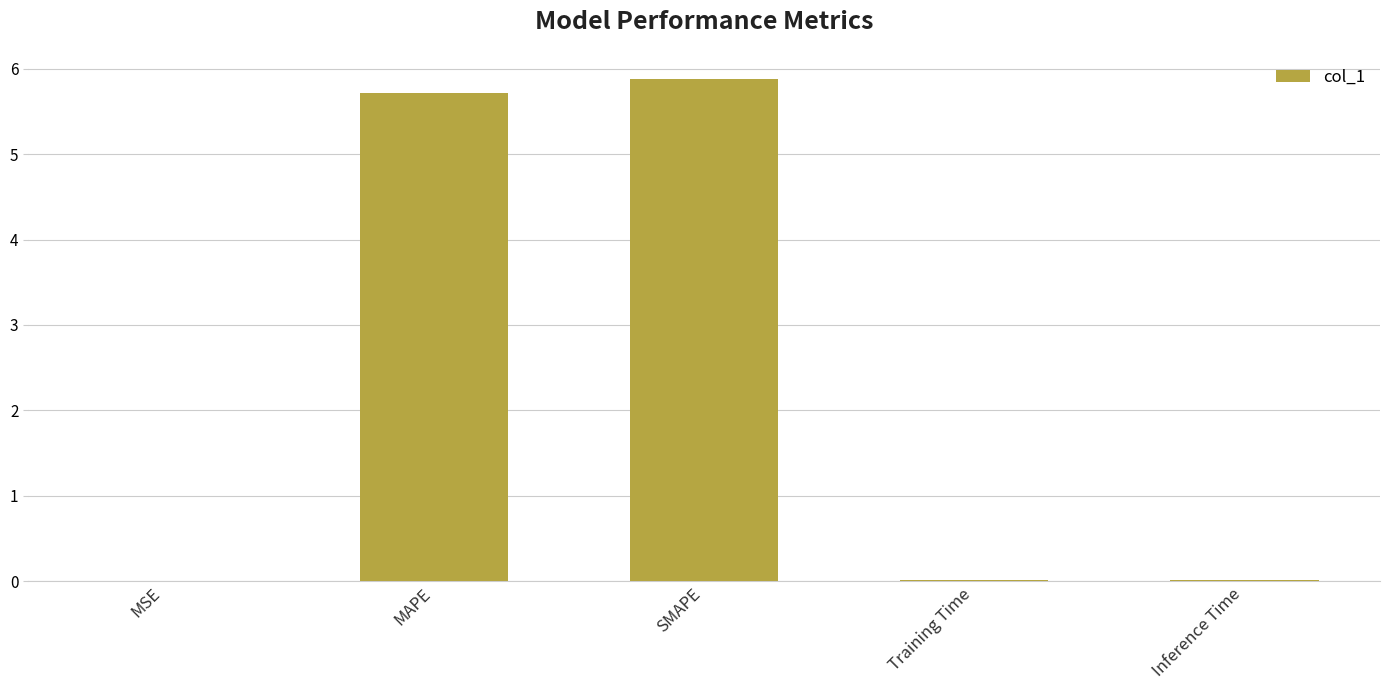

True or false: the data shows 3.9 at SMAPE.

False